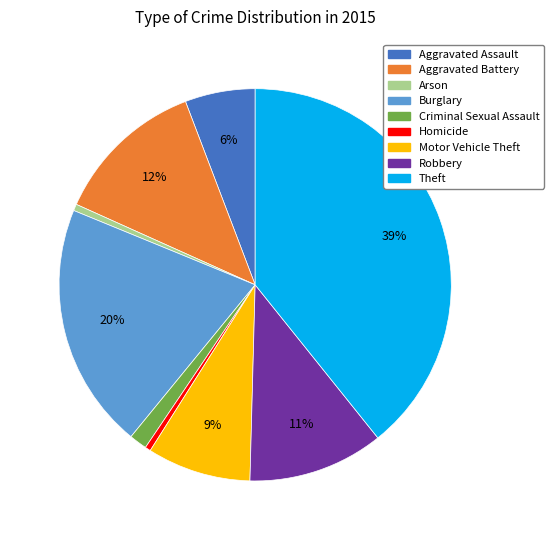

Which category has the biggest portion of the pie?

Theft